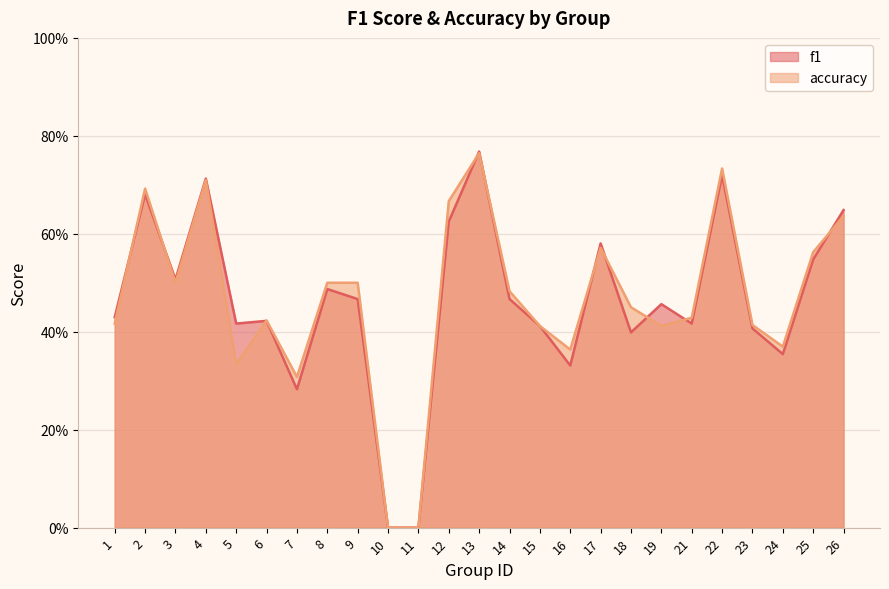

At which label is f1 closest to 0?

10